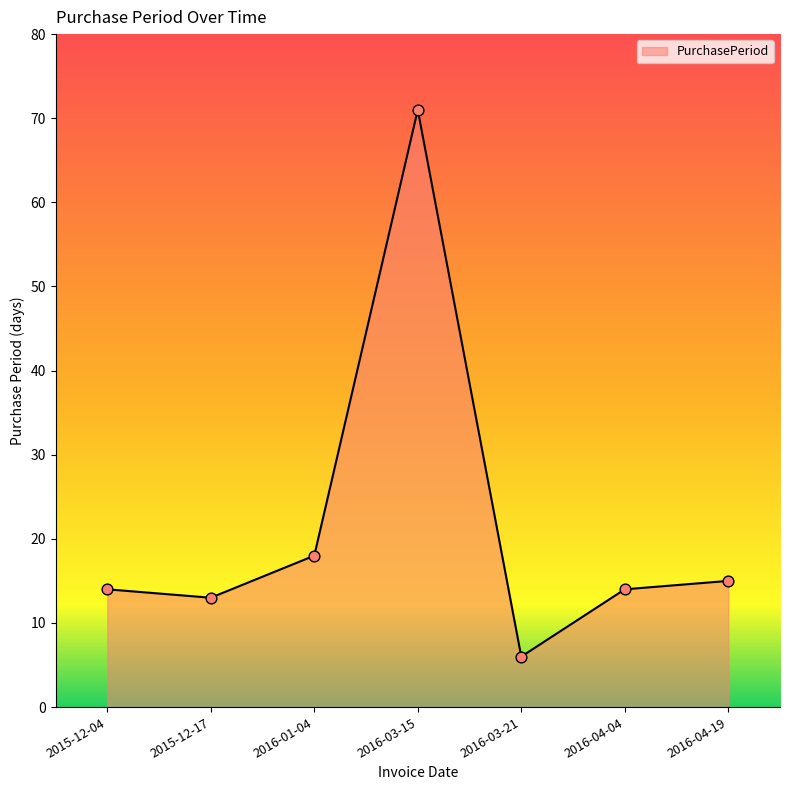

Which has a higher value, 2016-04-04 or 2016-03-15?

2016-03-15